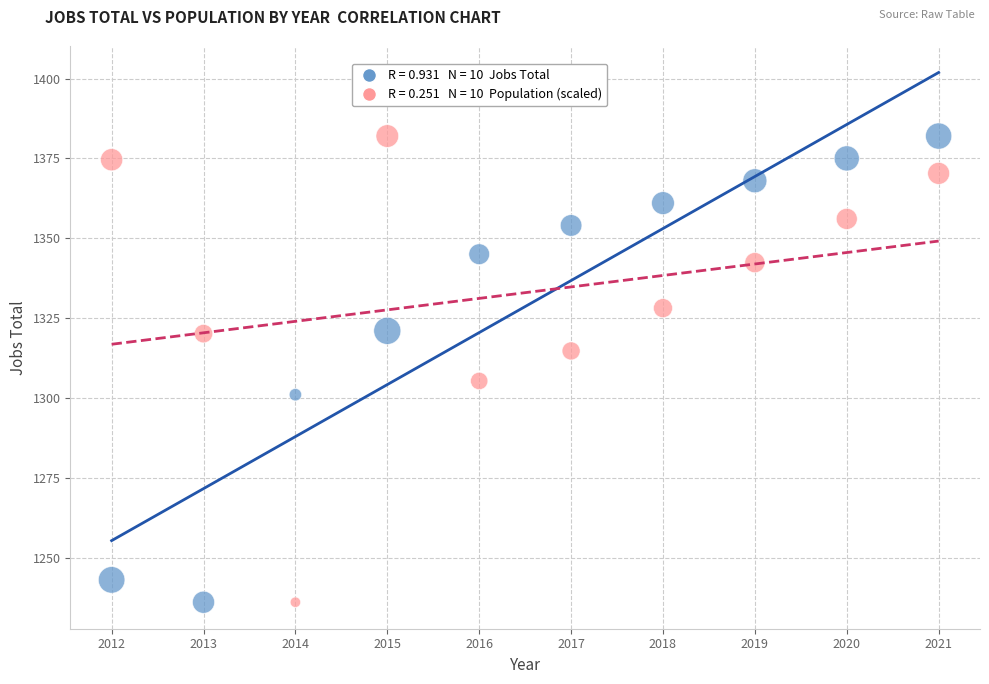

Across all series, what Y value is closest to 1309?

1305.3